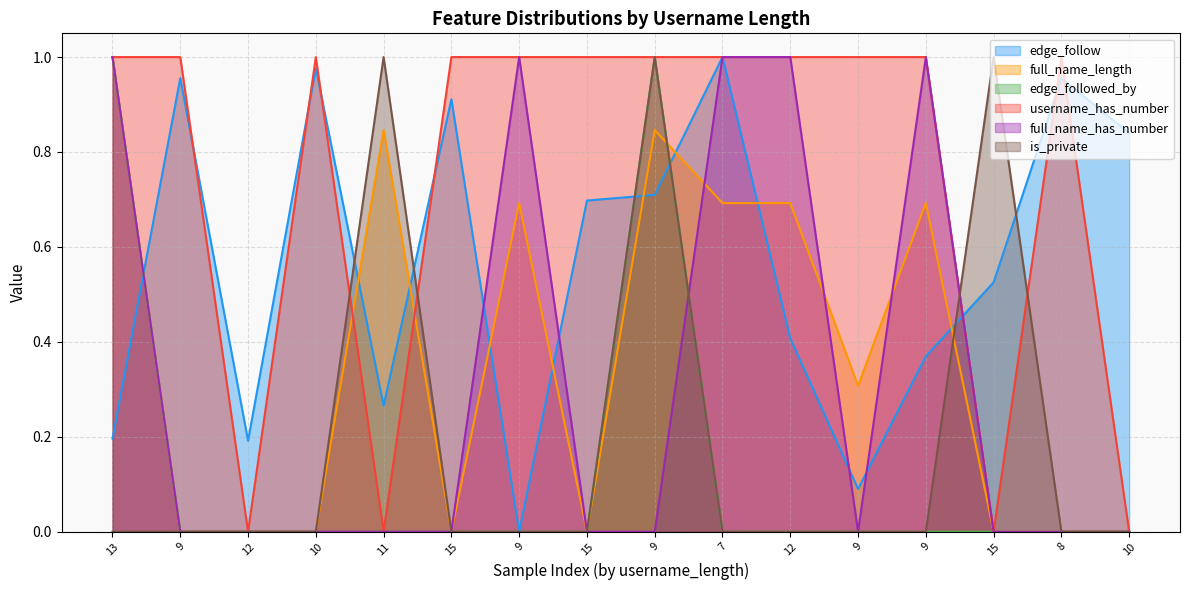

Rank the series by their maximum value, from lowest to highest.

edge_follow, full_name_length, edge_followed_by, username_has_number, full_name_has_number, is_private